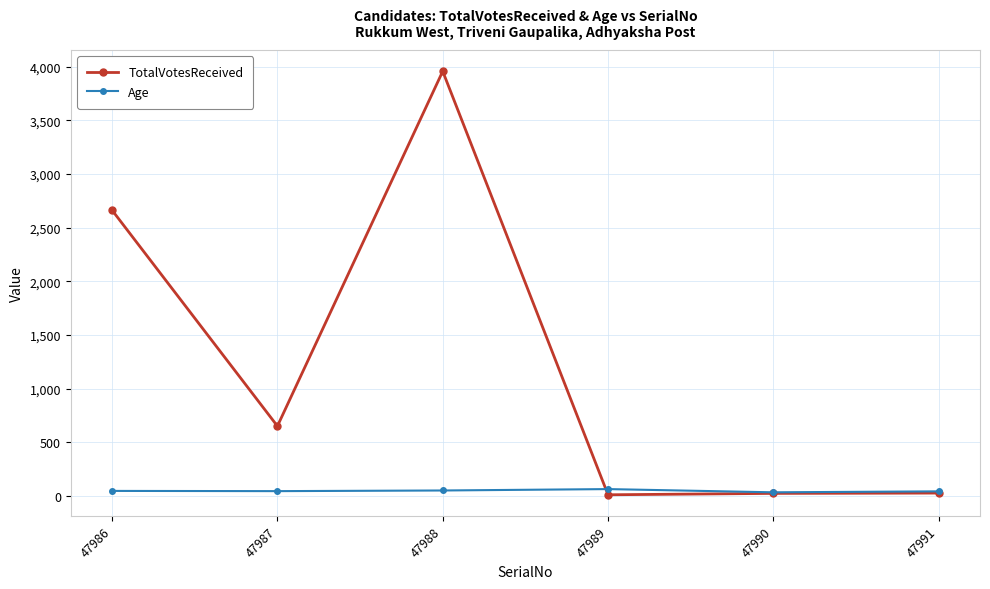

What is the difference between the second highest and second lowest values in the Age series?

8